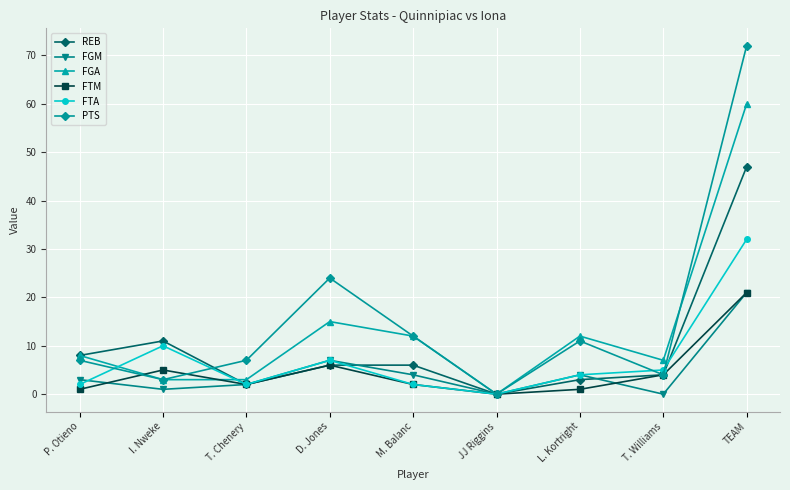

What value does the FGM series have at D. Jones?

7